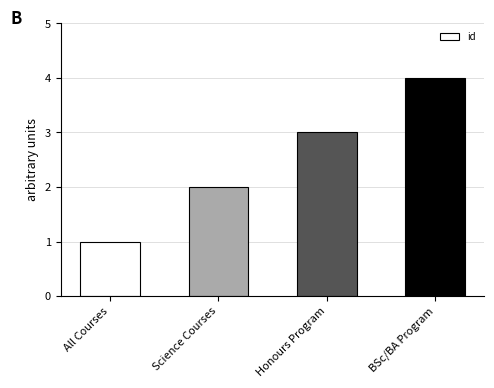

What is the label of the 2nd bar from the right?

Honours Program